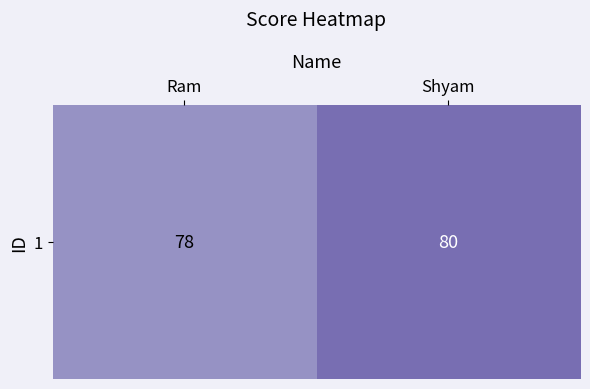

Approximately how many times larger is the value at Shyam compared to Ram?

1.0